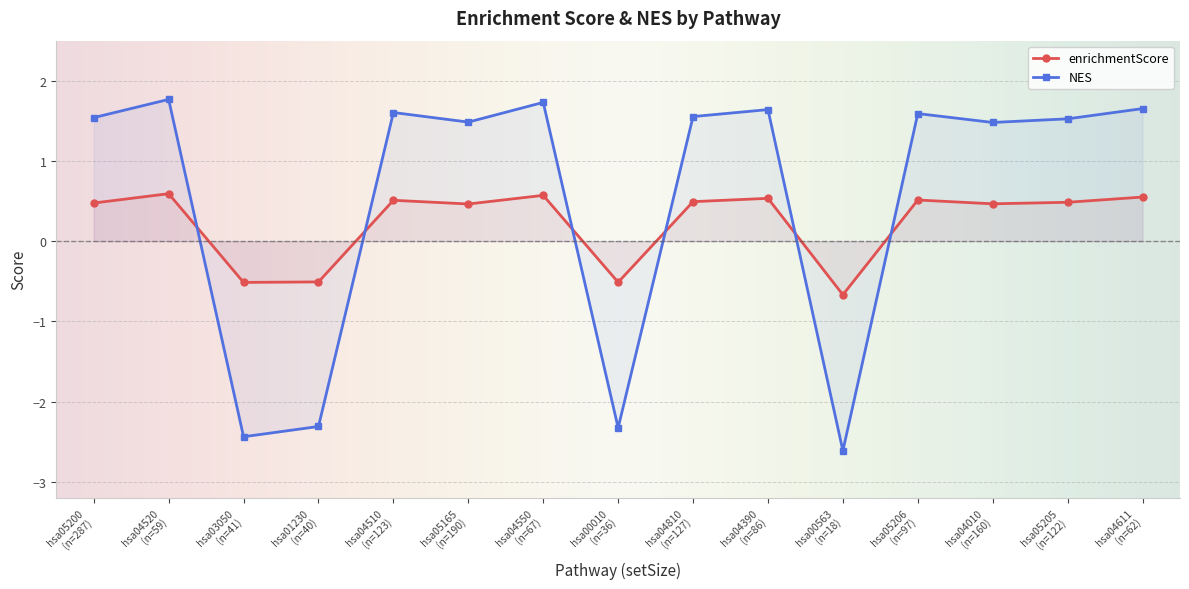

True or false: NES and enrichmentScore intersect in this chart.

True